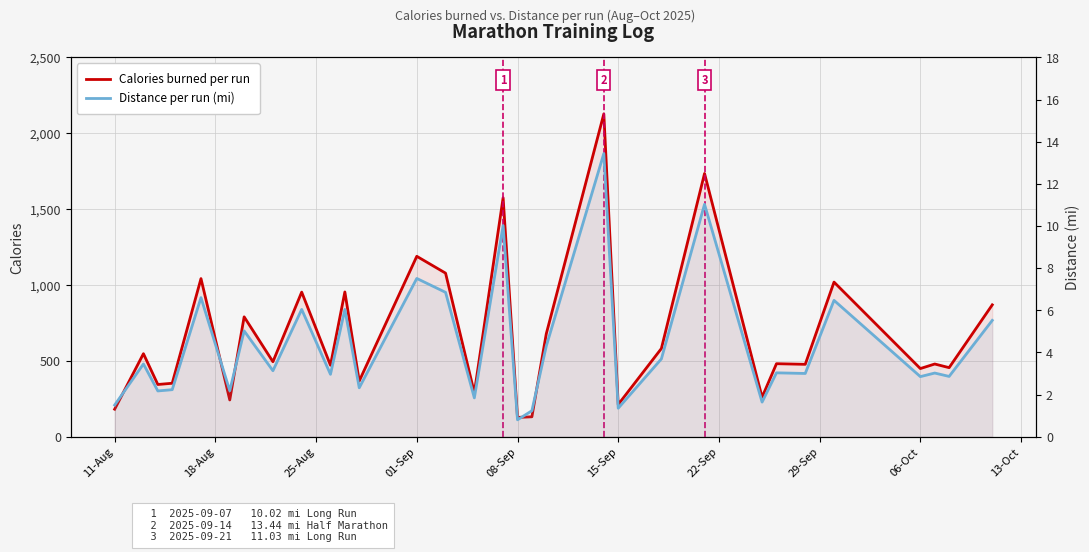

How many lines are shown in the chart?

2